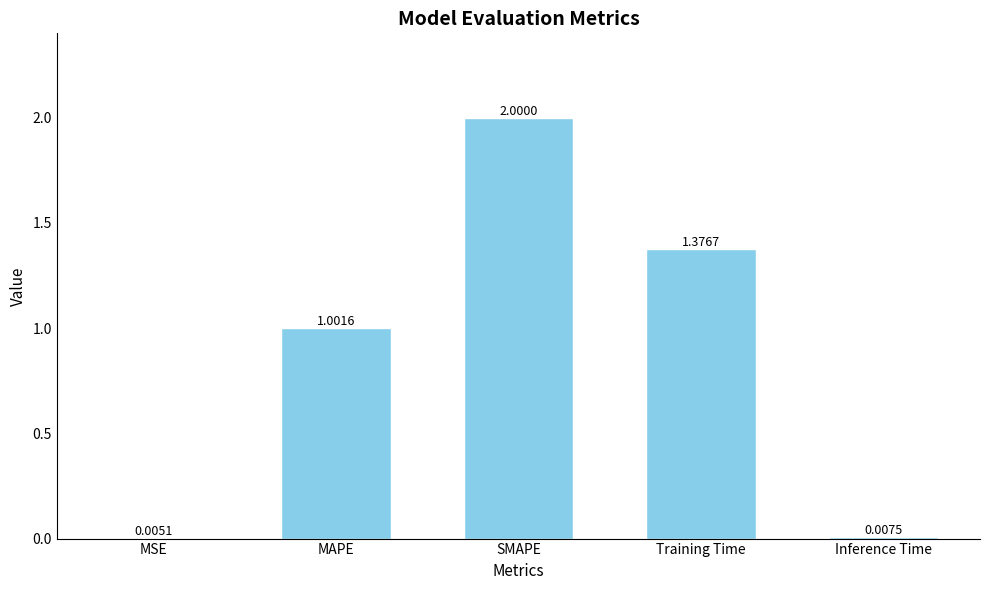

Count the number of values greater than 1.

3